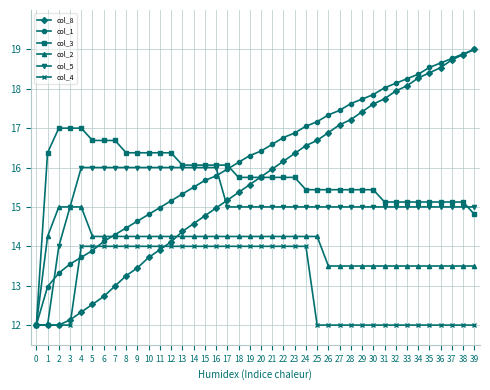

What is the difference between the highest and lowest values at 17?

2.1